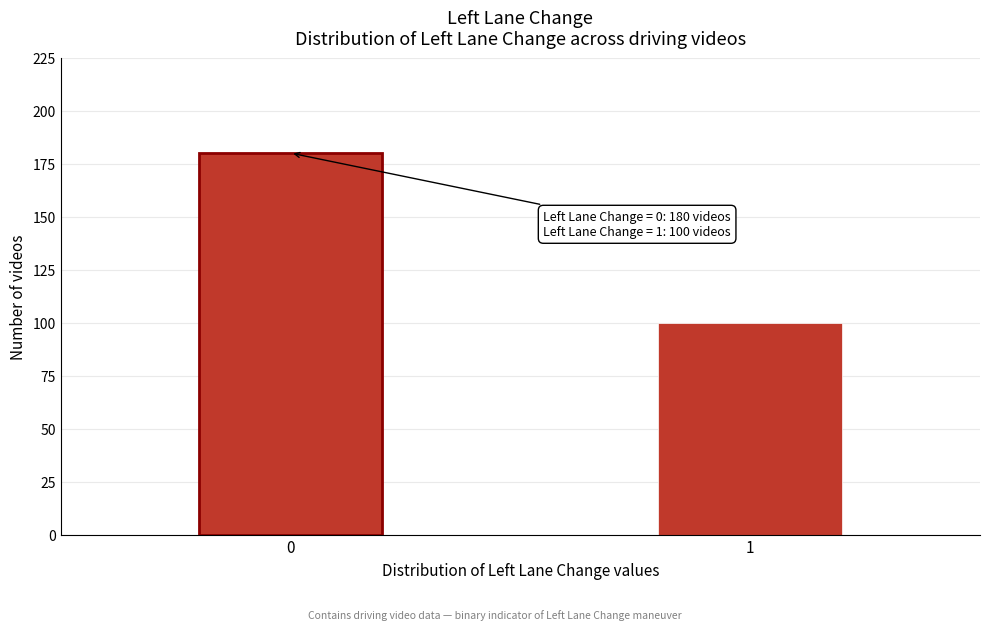

Reading right to left, transcribe all the data shown in this chart.

100	180